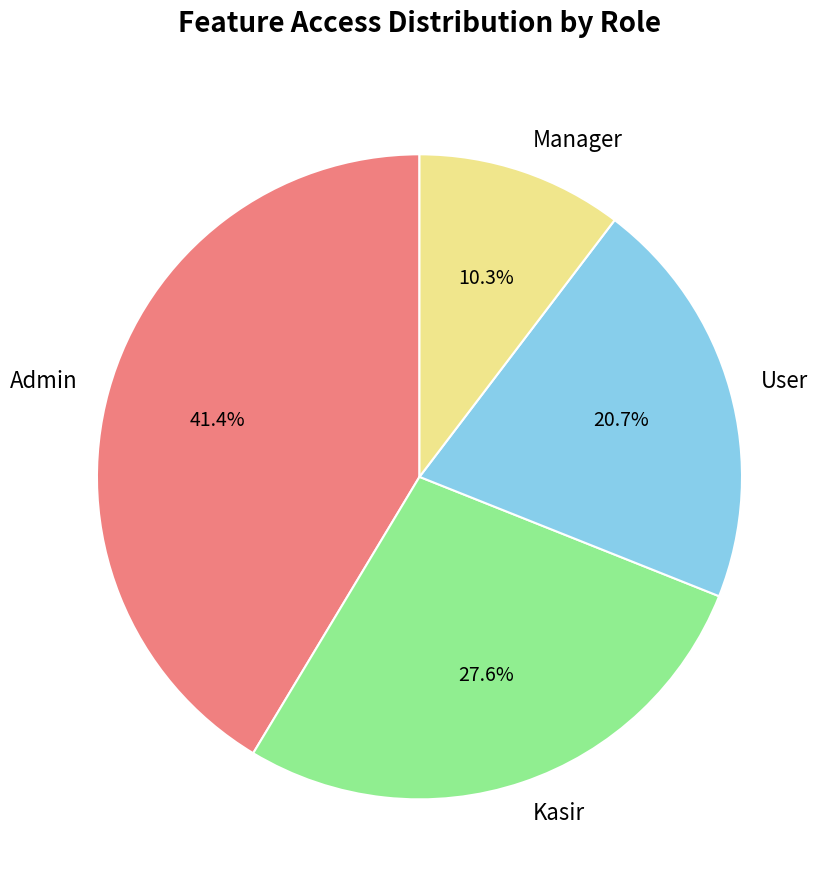

What percentage is the Kasir slice, to the nearest percent?

28%